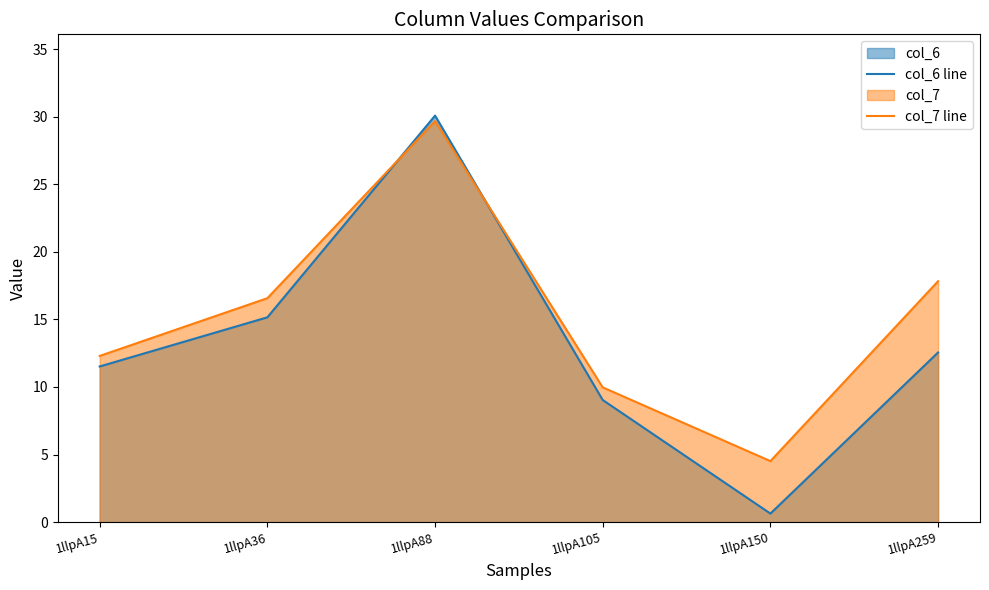

The col_6 line series shows 30.1 at 1llpA88. True or false?

True